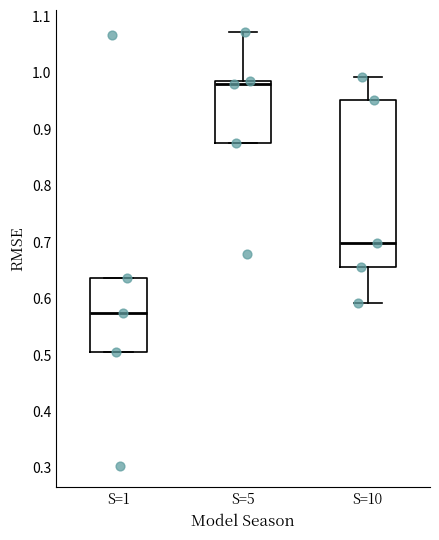

Which box is the tallest, from its lower edge to its upper edge?

S=10